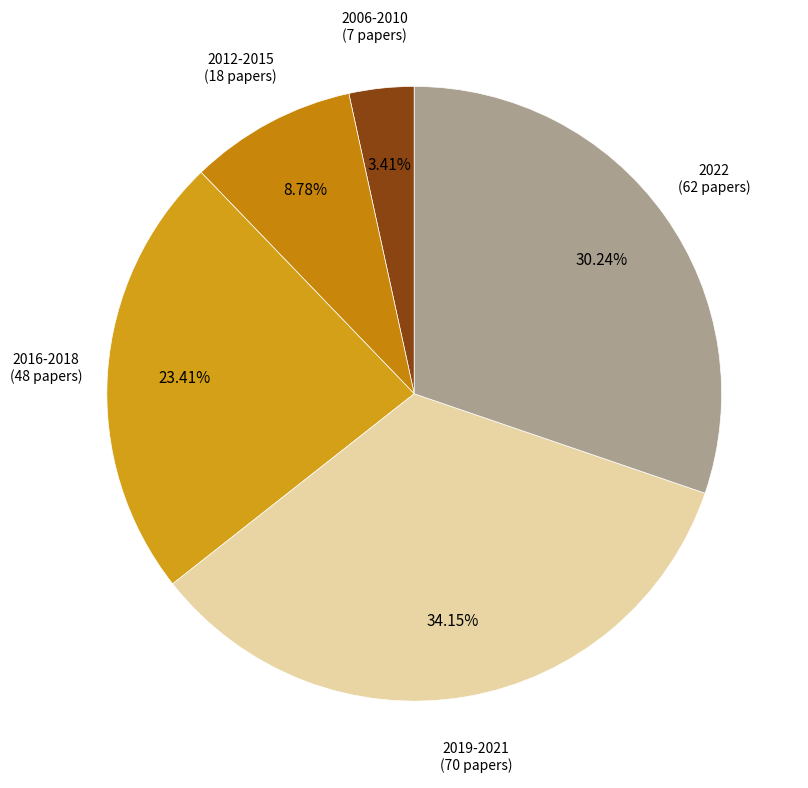

How many slices are in this pie chart?

5